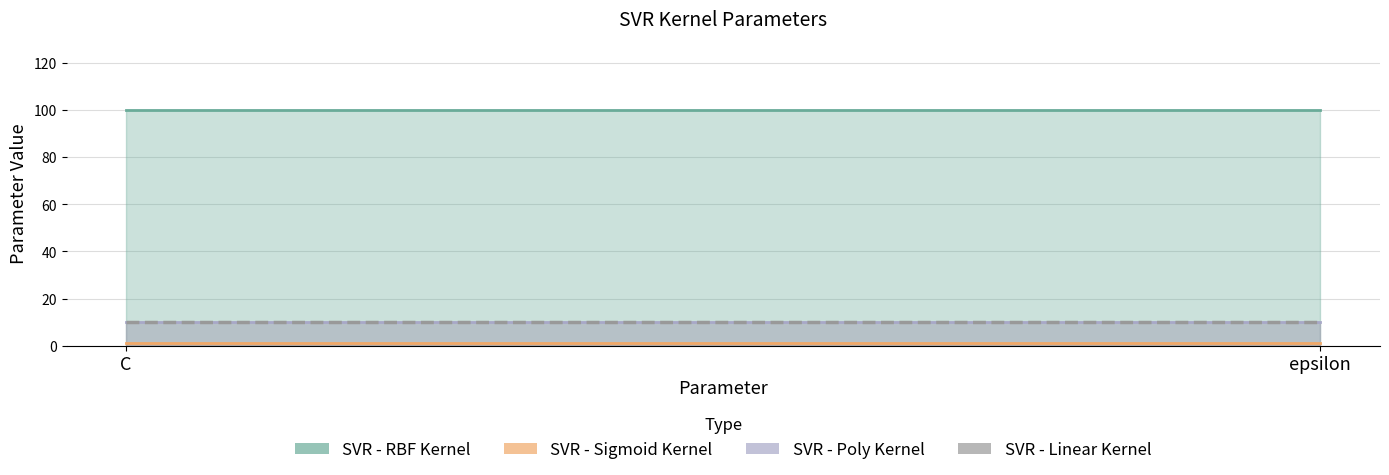

What is the label of the 1st point from the right?

epsilon